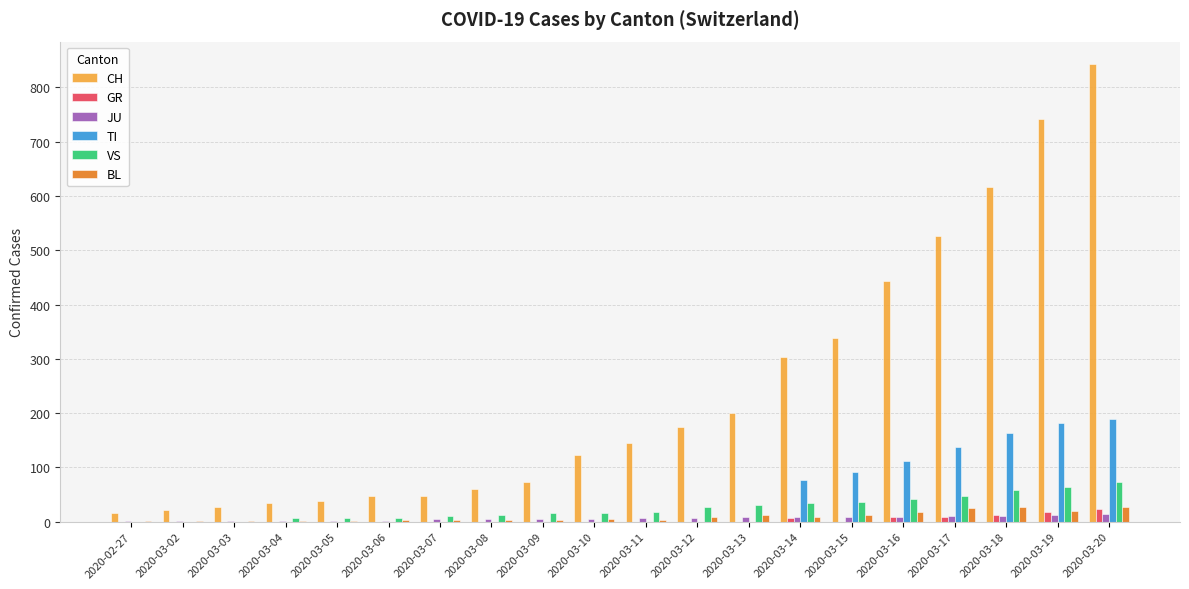

How many values in the GR series exceed 0?

6